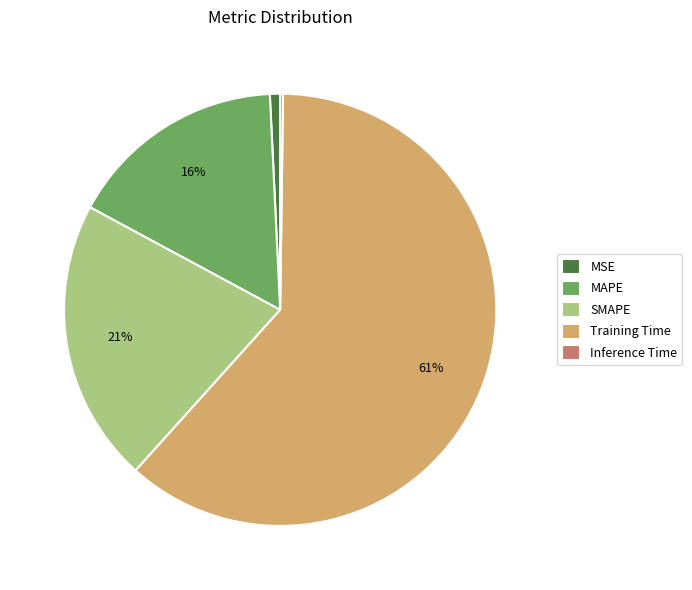

Does Training Time account for over 50% of the chart?

Yes